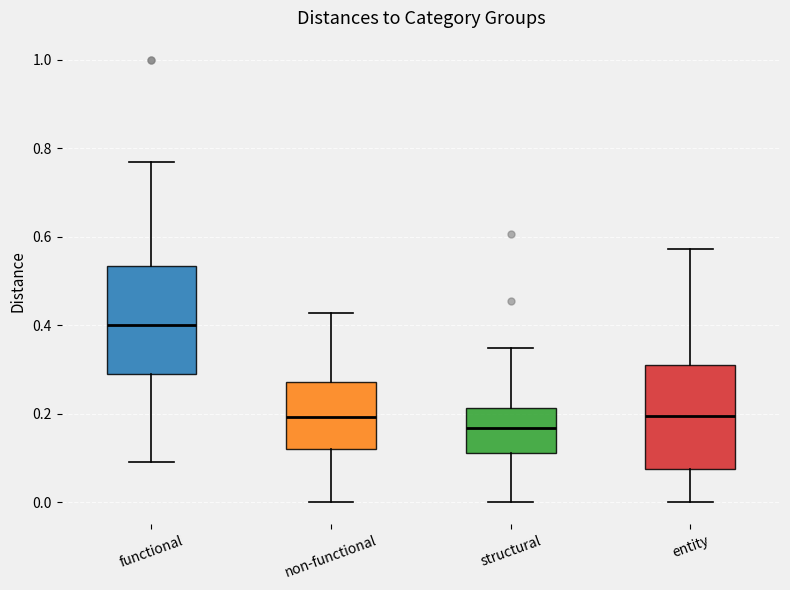

Reading left to right, transcribe this box plot: for each box, give where its median line is, the range the box spans, and where its two whiskers end, as read against the y-axis. The values are not printed on the chart, so give them approximately, as read against the axis.

functional: median 0.40, box 0.28 to 0.54, whiskers 0.10 to 0.76
non-functional: median 0.20, box 0.12 to 0.28, whiskers 0.00 to 0.42
structural: median 0.16, box 0.12 to 0.22, whiskers 0.00 to 0.34
entity: median 0.20, box 0.08 to 0.30, whiskers 0.00 to 0.58